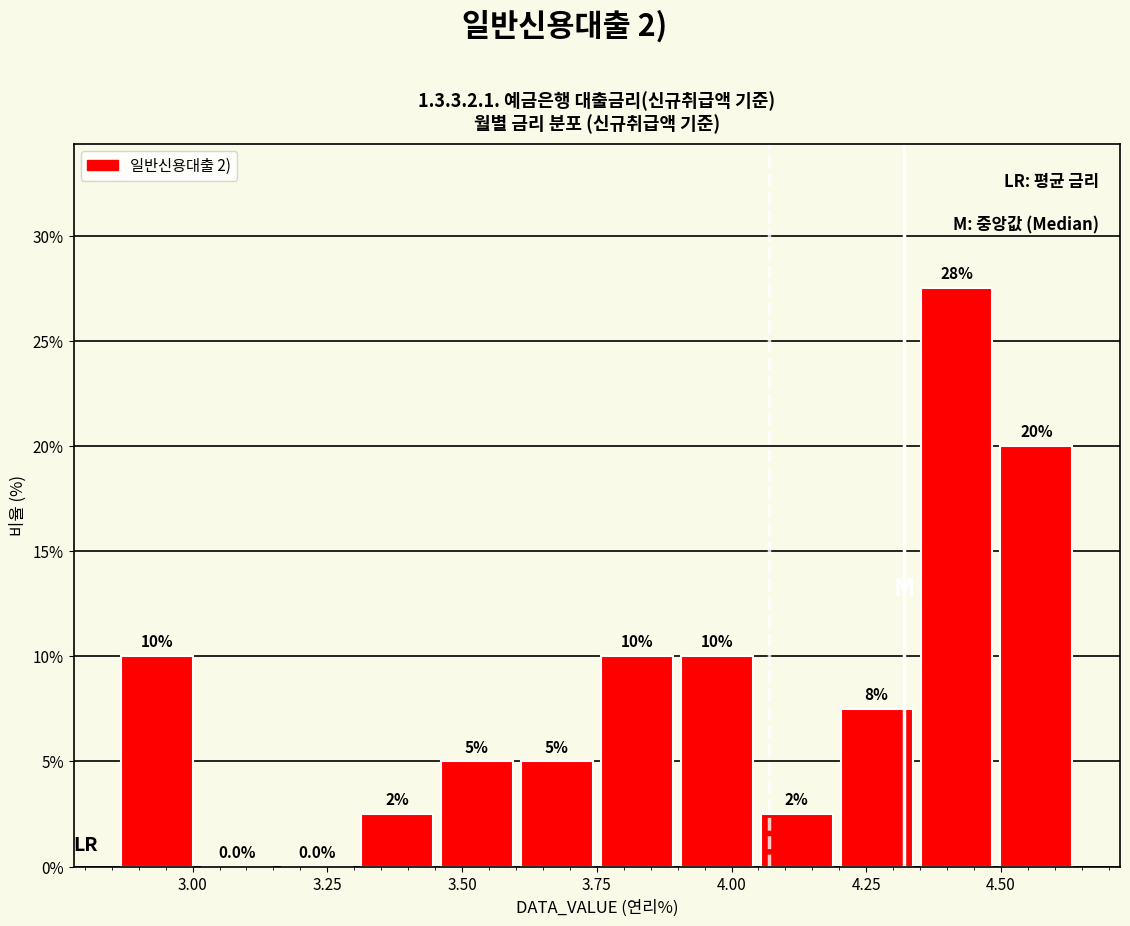

Read against the x-axis, roughly where is the centre of the tallest bar?

4.40